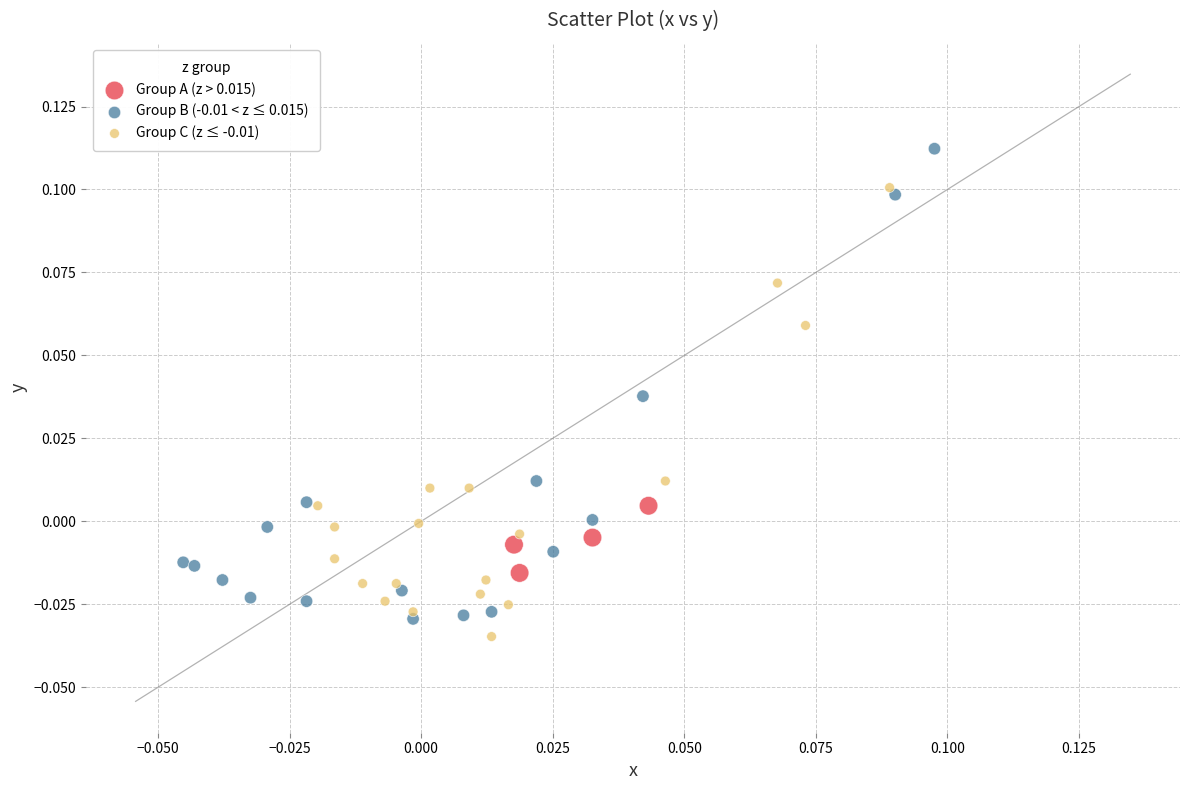

Which series contains the highest Y value?

Group B (-0.01 < z ≤ 0.015)